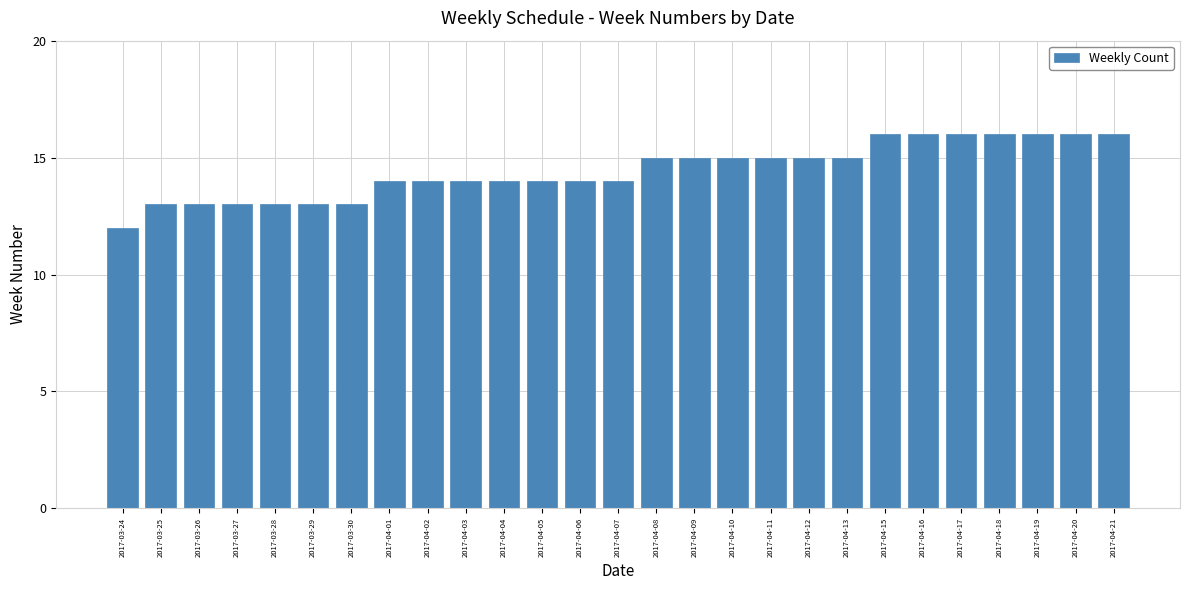

What is the change in value from 2017-04-01 to 2017-04-09?

+1